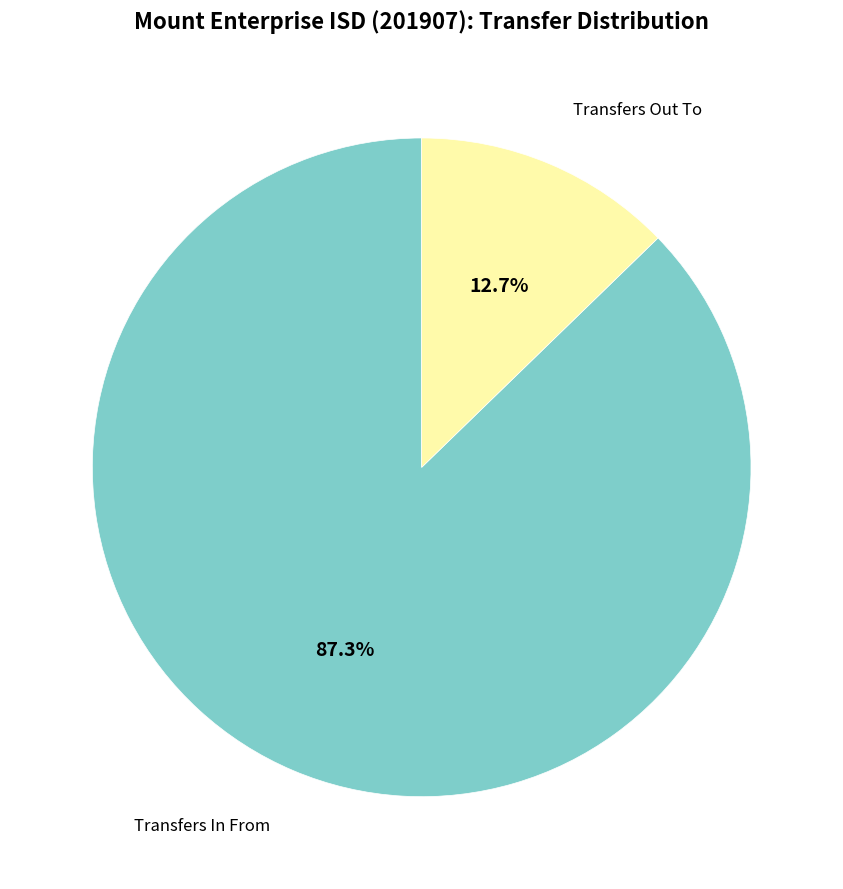

Is there a majority slice in this chart?

Yes